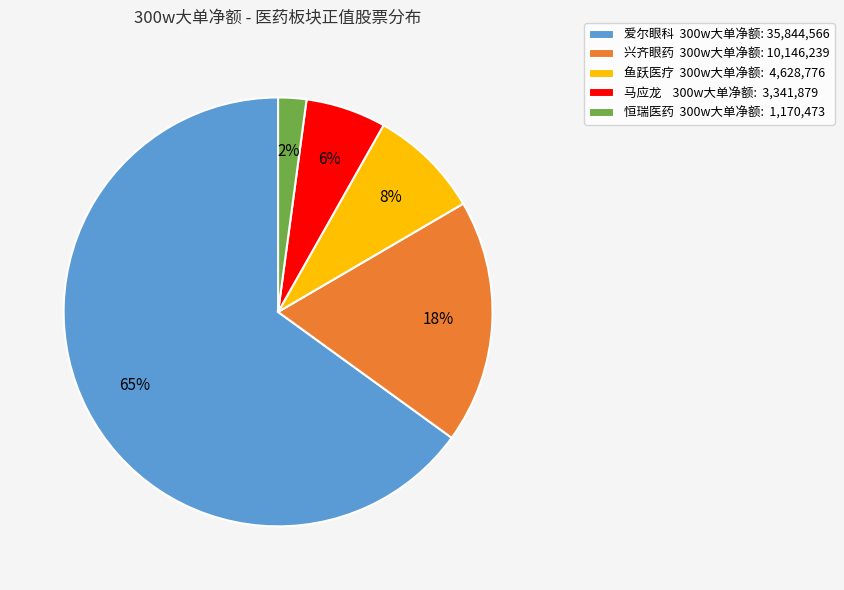

True or false: 恒瑞医药 300w大单净额: 1,170,473 accounts for 2% of the total.

True